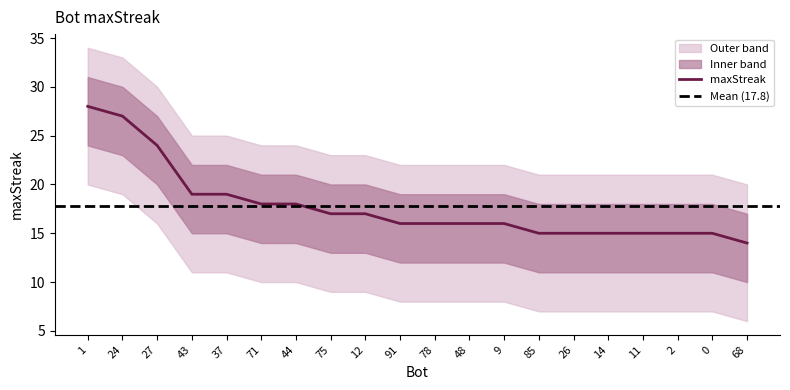

Reading right to left, extract all data points from this chart.

maxStreak: 68=14	0=15	2=15	11=15	14=15	26=15	85=15	9=16	48=16	78=16	91=16	12=17	75=17	44=18	71=18	37=19	43=19	27=24	24=27	1=28
upper_band: 68=17	0=18	2=18	11=18	14=18	26=18	85=18	9=19	48=19	78=19	91=19	12=20	75=20	44=21	71=21	37=22	43=22	27=27	24=30	1=31
lower_band: 68=10	0=11	2=11	11=11	14=11	26=11	85=11	9=12	48=12	78=12	91=12	12=13	75=13	44=14	71=14	37=15	43=15	27=20	24=23	1=24
outer_upper: 68=20	0=21	2=21	11=21	14=21	26=21	85=21	9=22	48=22	78=22	91=22	12=23	75=23	44=24	71=24	37=25	43=25	27=30	24=33	1=34
outer_lower: 68=6	0=7	2=7	11=7	14=7	26=7	85=7	9=8	48=8	78=8	91=8	12=9	75=9	44=10	71=10	37=11	43=11	27=16	24=19	1=20